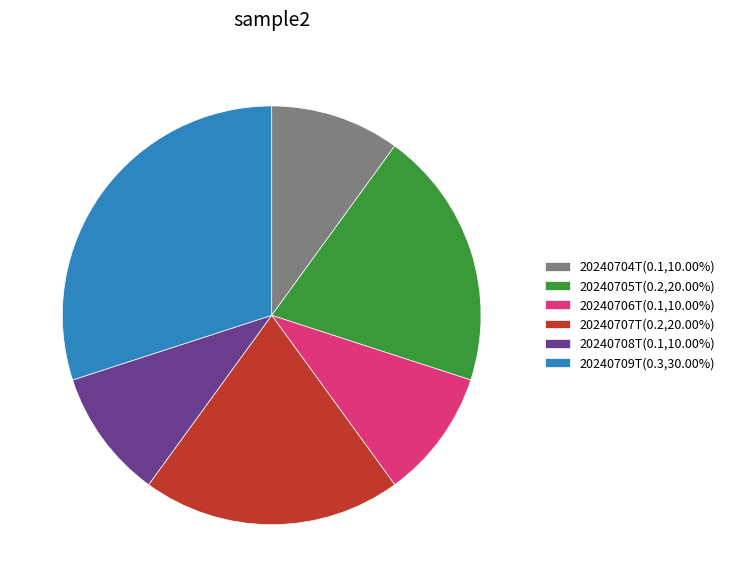

Count the number of slices in the pie.

6